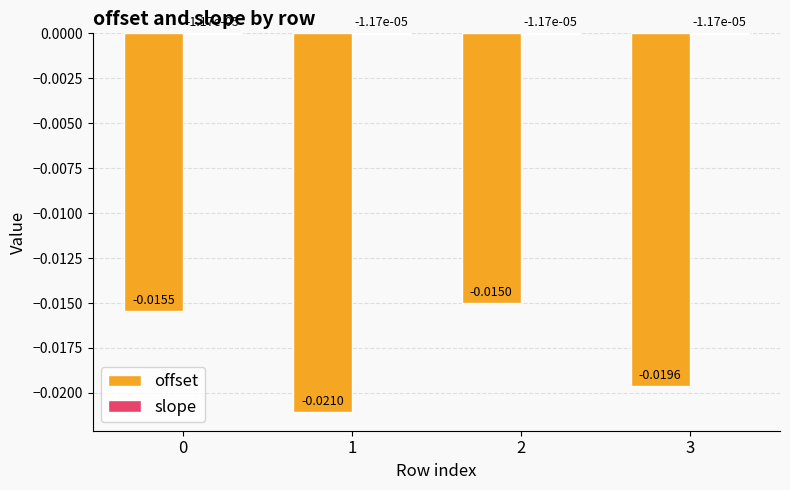

Between 0 and 3, which series saw the biggest shift?

offset